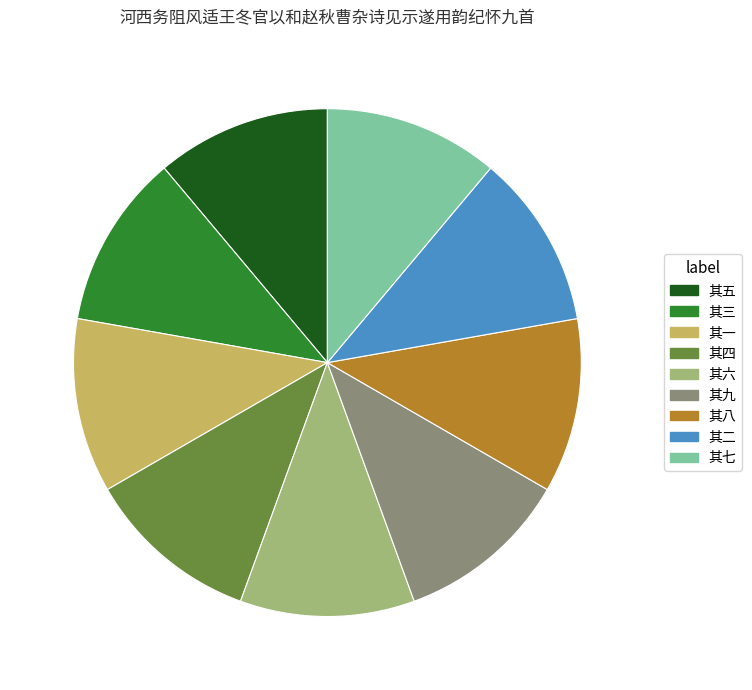

What is the ratio of the value at 其四 to the value at 其八?

1.0